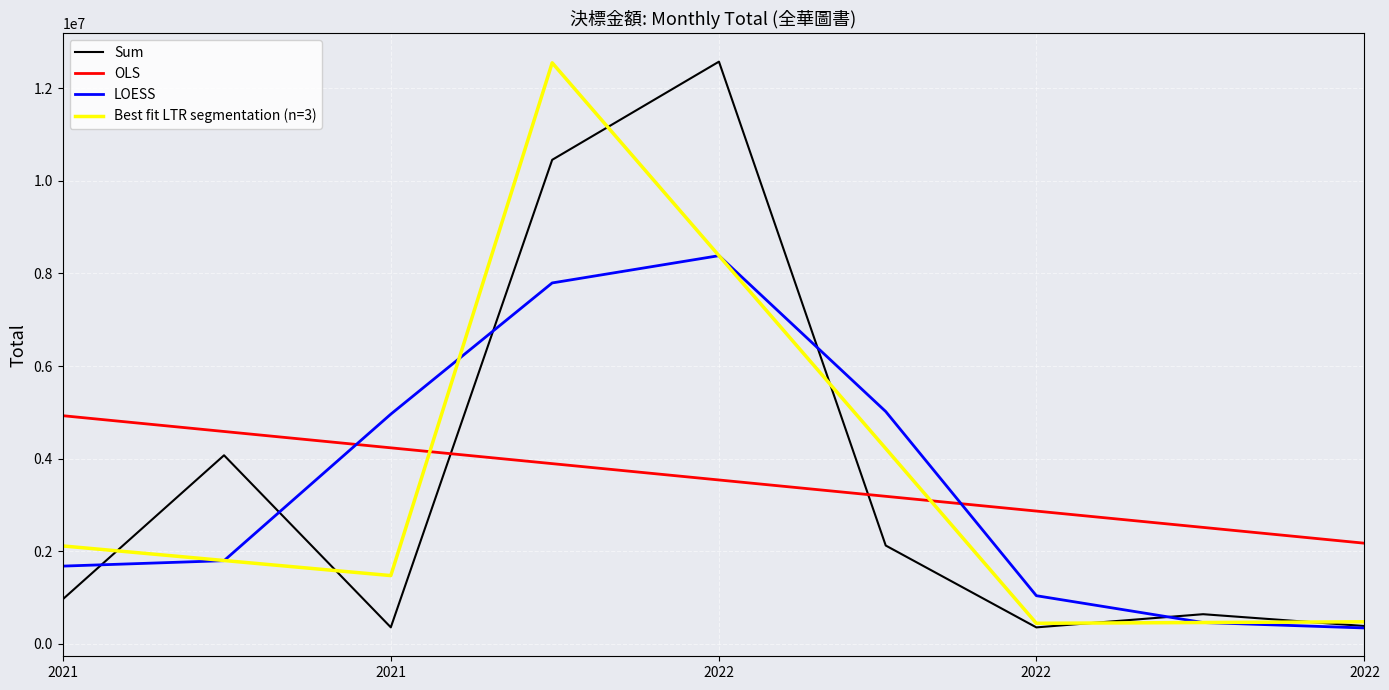

What is the minimum value for OLS?

2170989.2